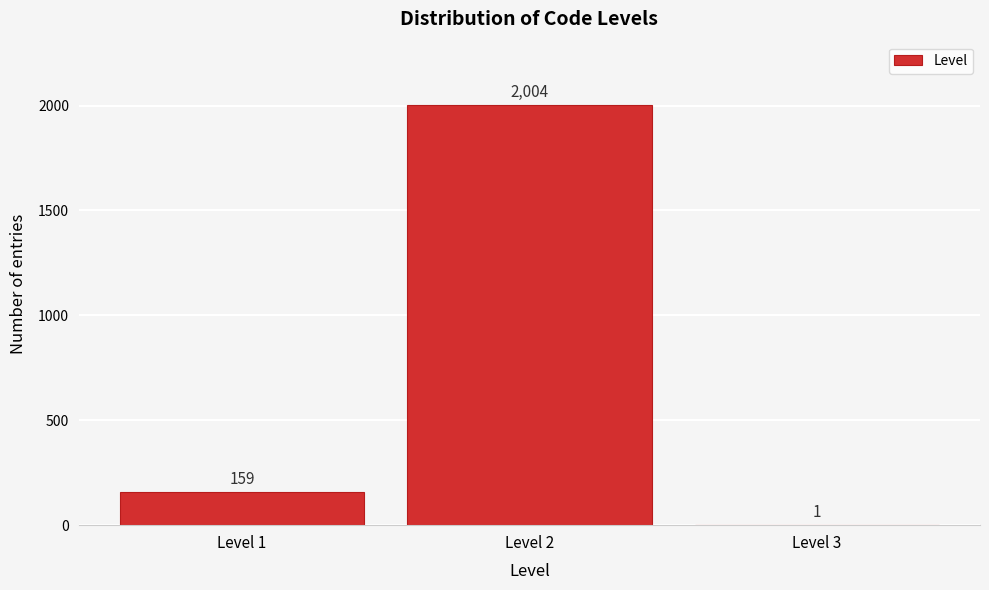

Reading right to left, extract all data points from this chart.

Level 3=1	Level 2=2004	Level 1=159